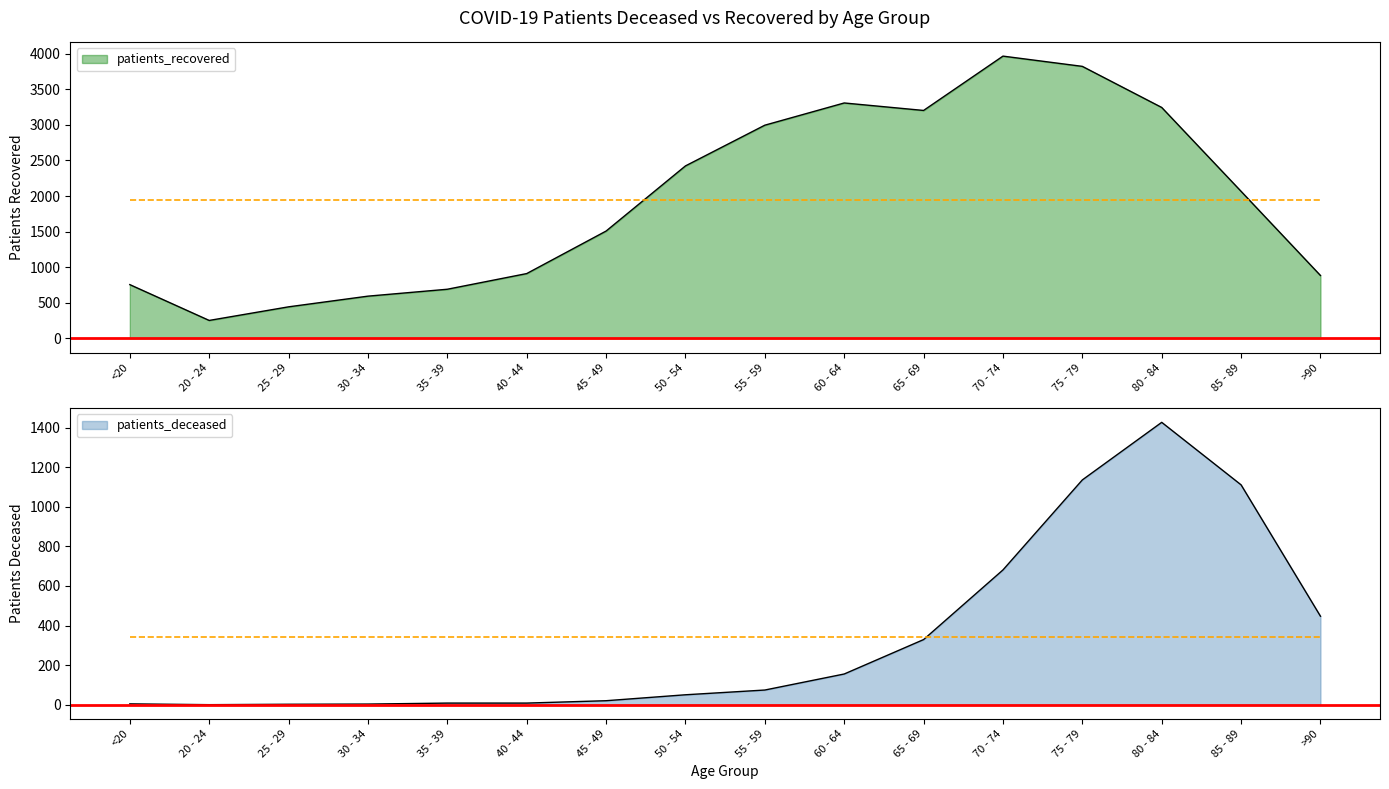

At which category is the sum across all series the highest?

75 - 79